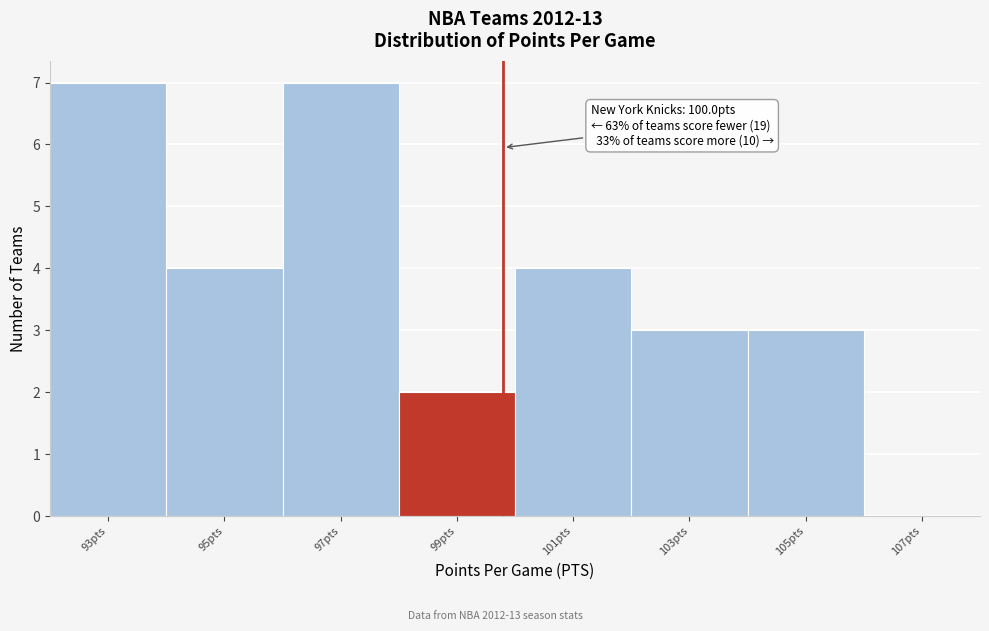

Reading left to right, what are all the values shown in this chart?

93pts=7	95pts=4	97pts=7	99pts=2	101pts=4	103pts=3	105pts=3	107pts=0